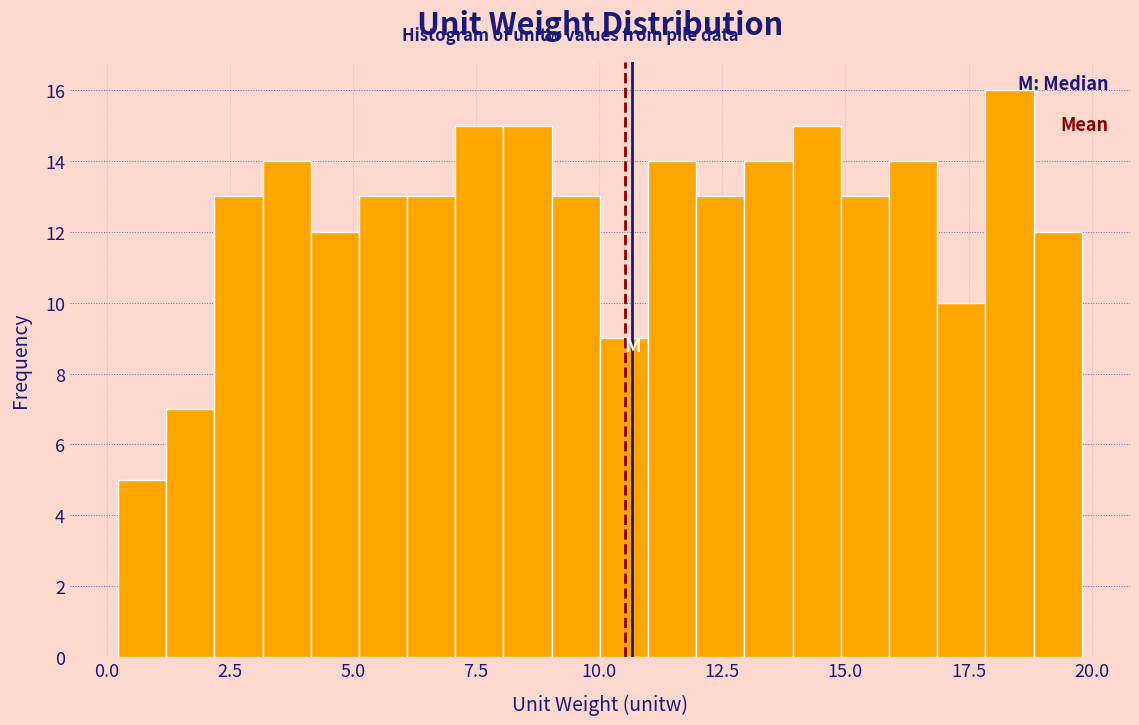

Around what value on the x-axis is the tallest bar? Give the approximate position of its centre, as read against the axis.

18.5